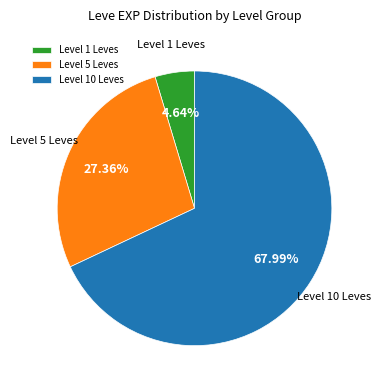

Does Level 10 Leves represent more than half of the total?

Yes